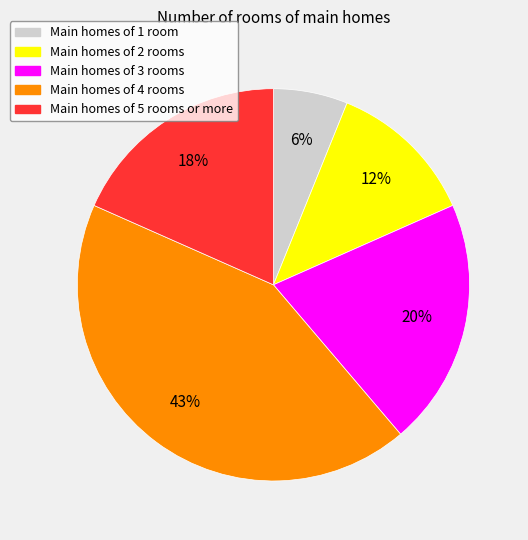

Which category has the biggest portion of the pie?

Main homes of 4 rooms